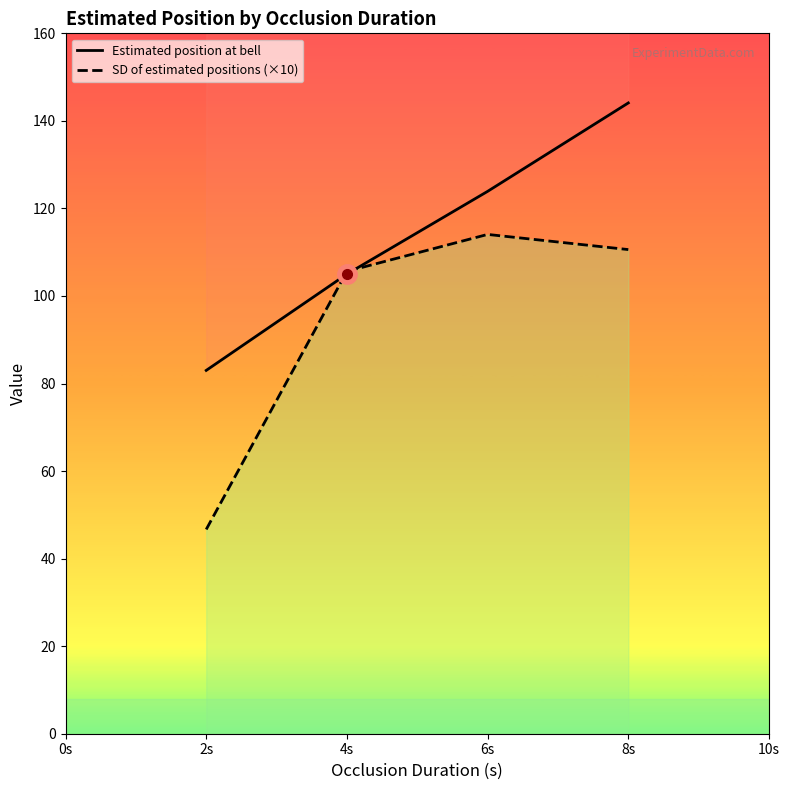

What is the maximum value shown in the chart?

144.1